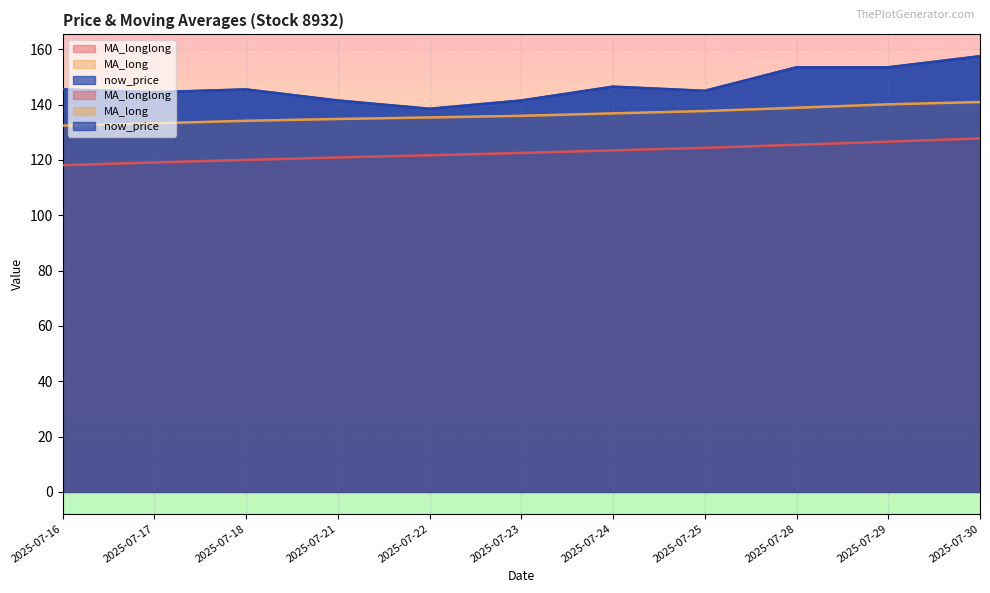

Rank the series by their average value, from highest to lowest.

now_price, MA_long, MA_longlong